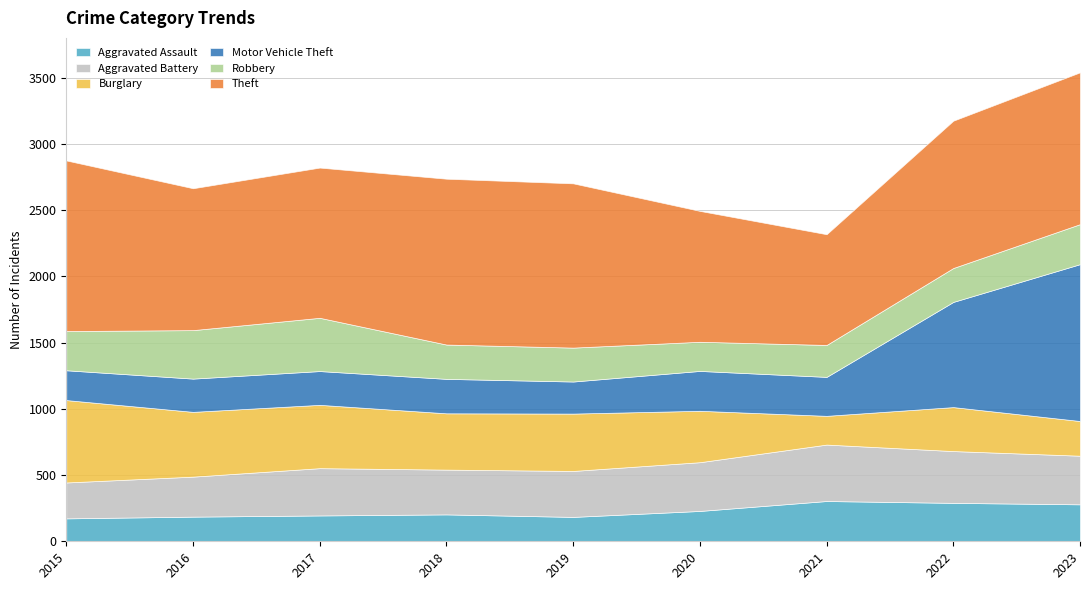

After their last crossing, which series has the higher values: Aggravated Battery or Burglary?

Aggravated Battery